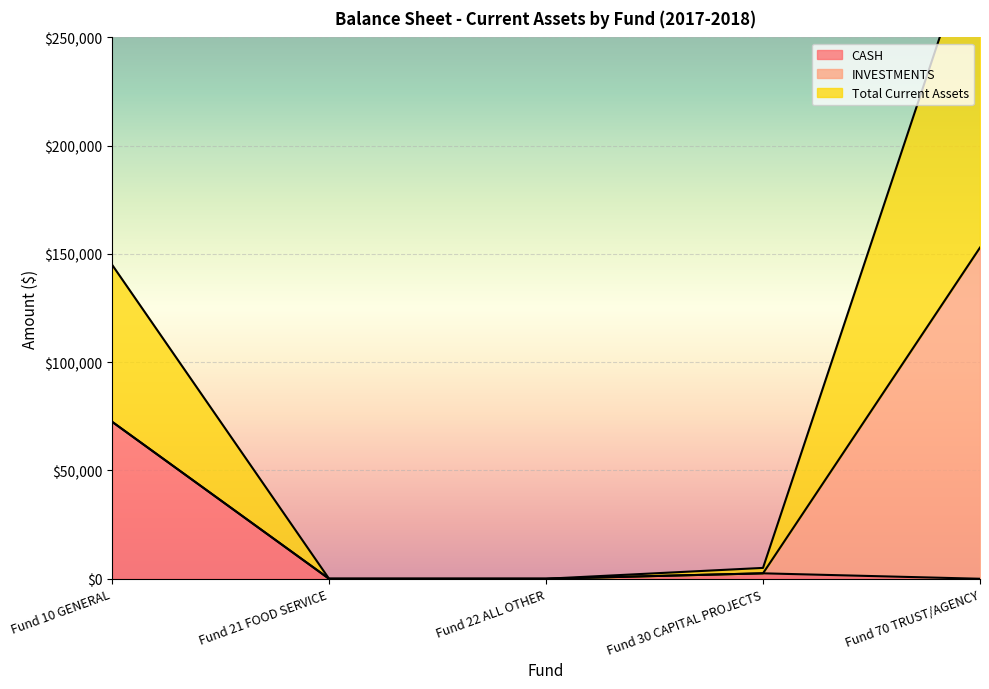

What is the sum of the CASH values at Fund 30 CAPITAL PROJECTS and Fund 70 TRUST/AGENCY?

2506.3